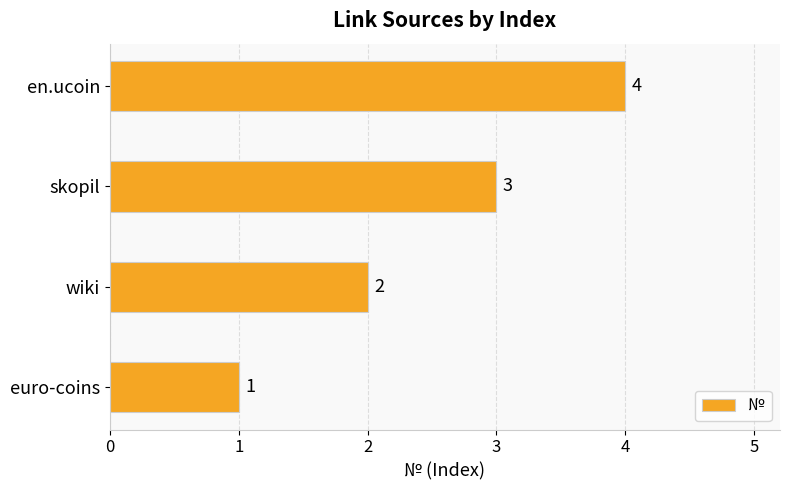

The value at en.ucoin is 4. True or false?

True